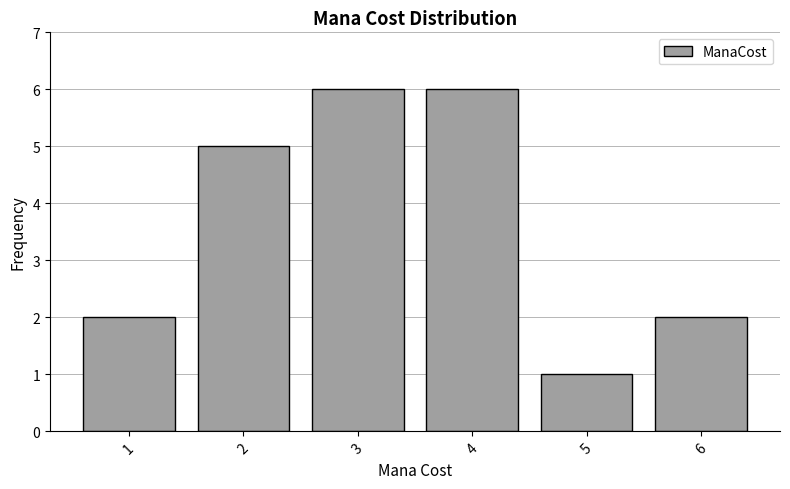

What is the height of the bar covering 5.5 to 6.5 on the x-axis? The values are not printed on the chart, so give them approximately, as read against the axis.

2